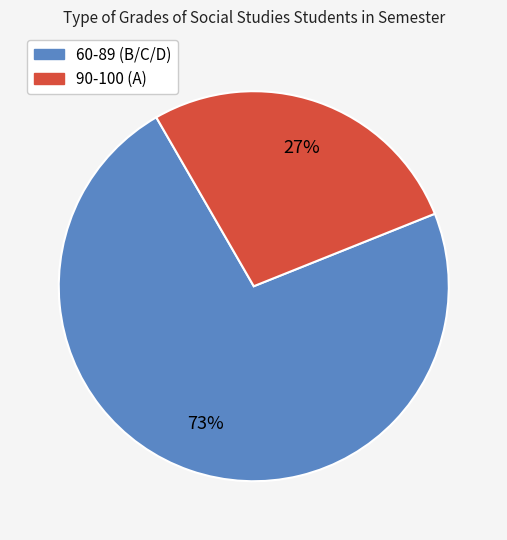

How many segments does this pie chart have?

2